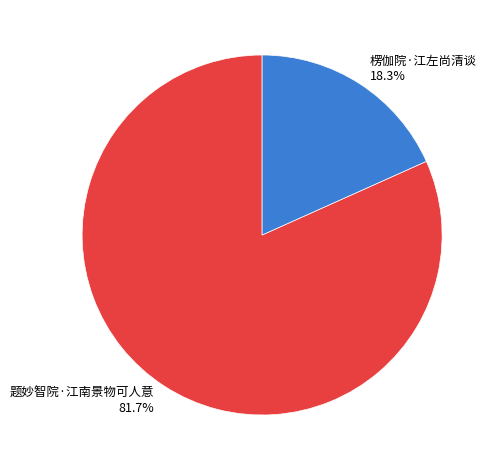

Rank the categories by value from highest to lowest.

题妙智院·江南景物可人意, 楞伽院·江左尚清谈